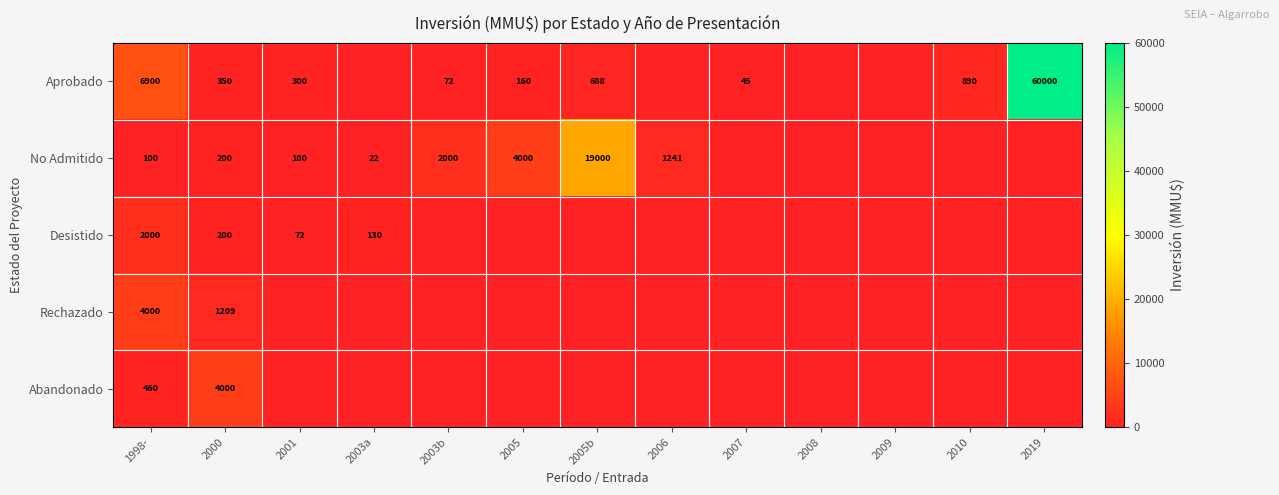

What is the sum of the Aprobado values at 2001 and 2019?

60300